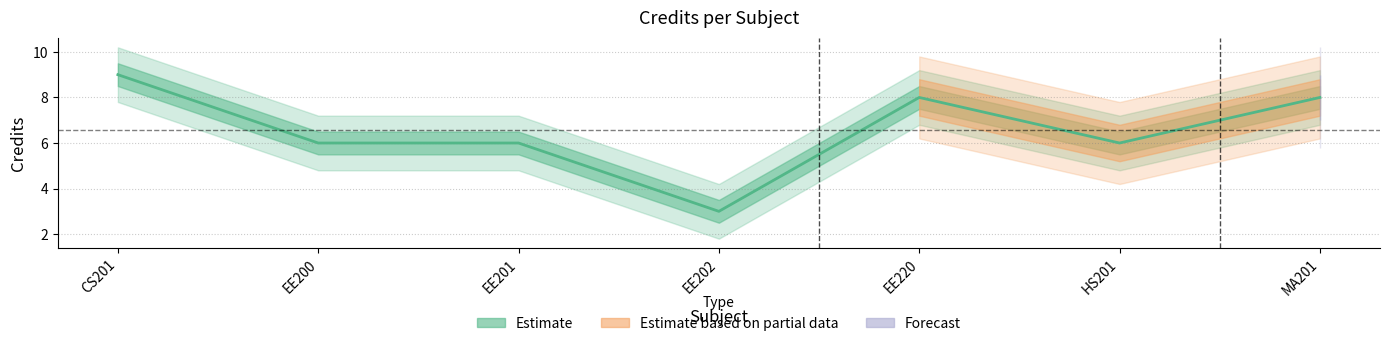

The value at EE220 is 3. True or false?

False